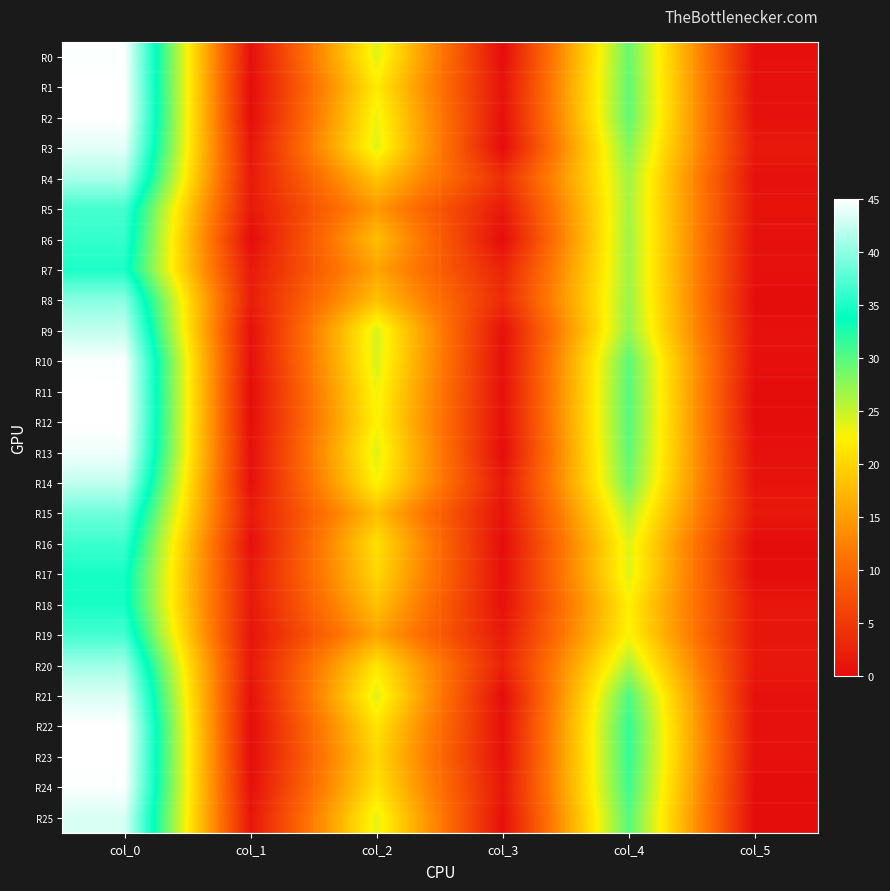

Count the number of data series in this chart.

26